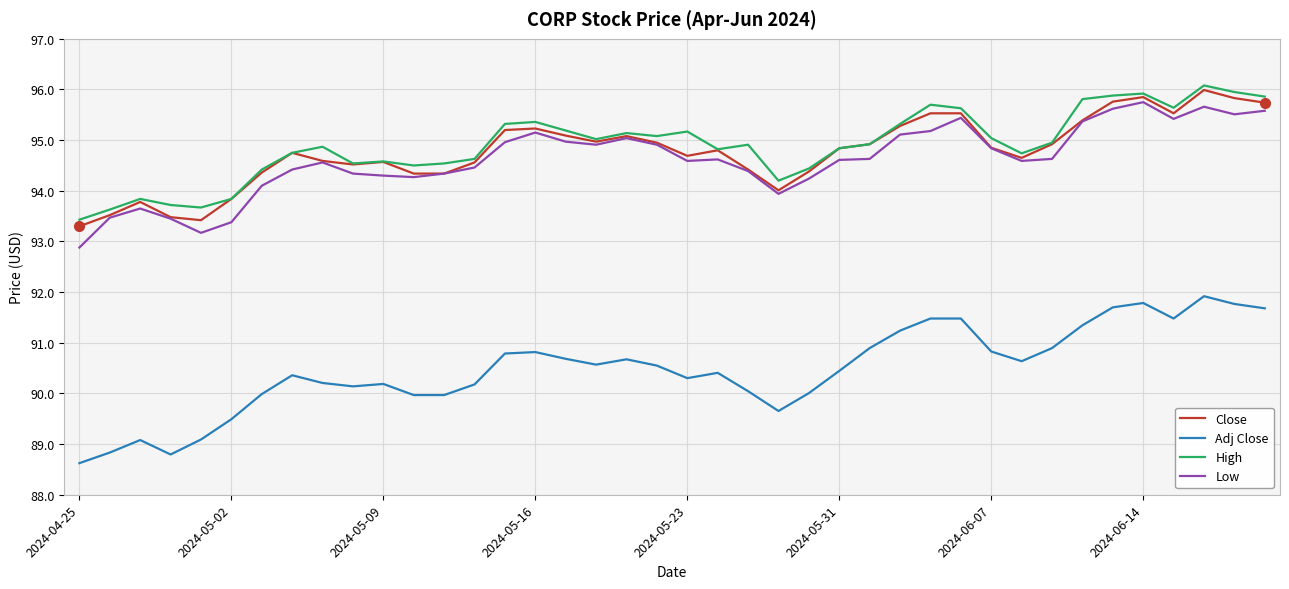

What is the sum of all Low values?

3784.4